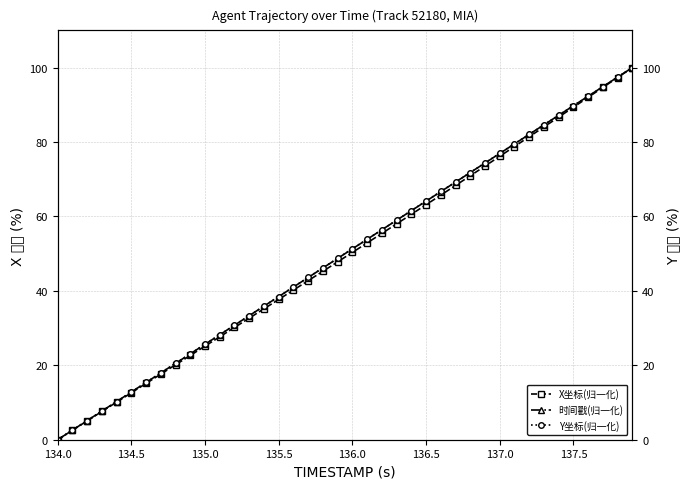

The 时间戳(归一化) series shows 38.5 at 135.5. True or false?

True